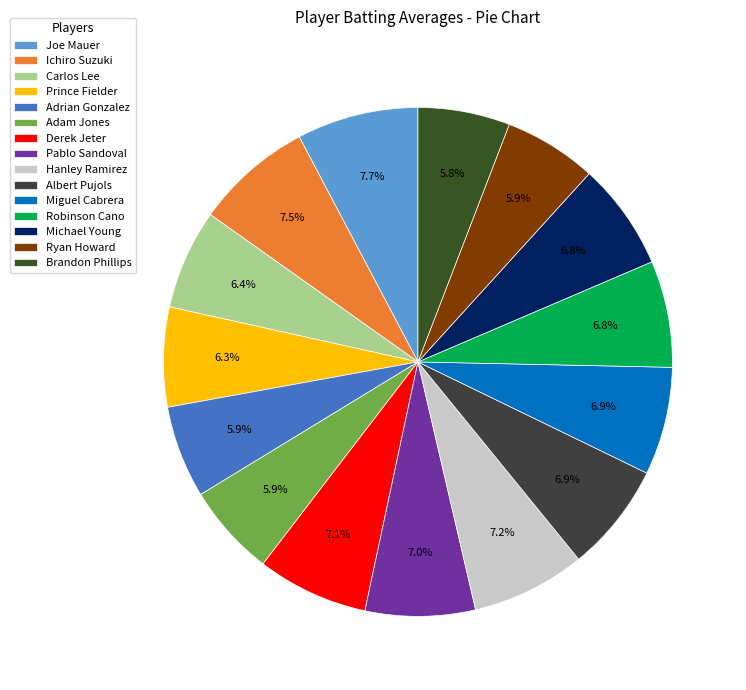

How many segments does this pie chart have?

15